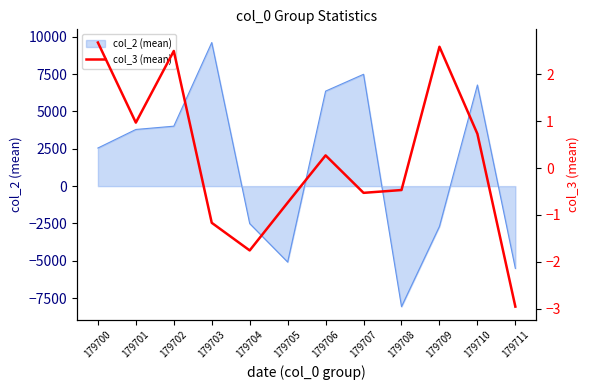

True or false: col_2 (mean) has a value of -5084.8 at 179705.

True